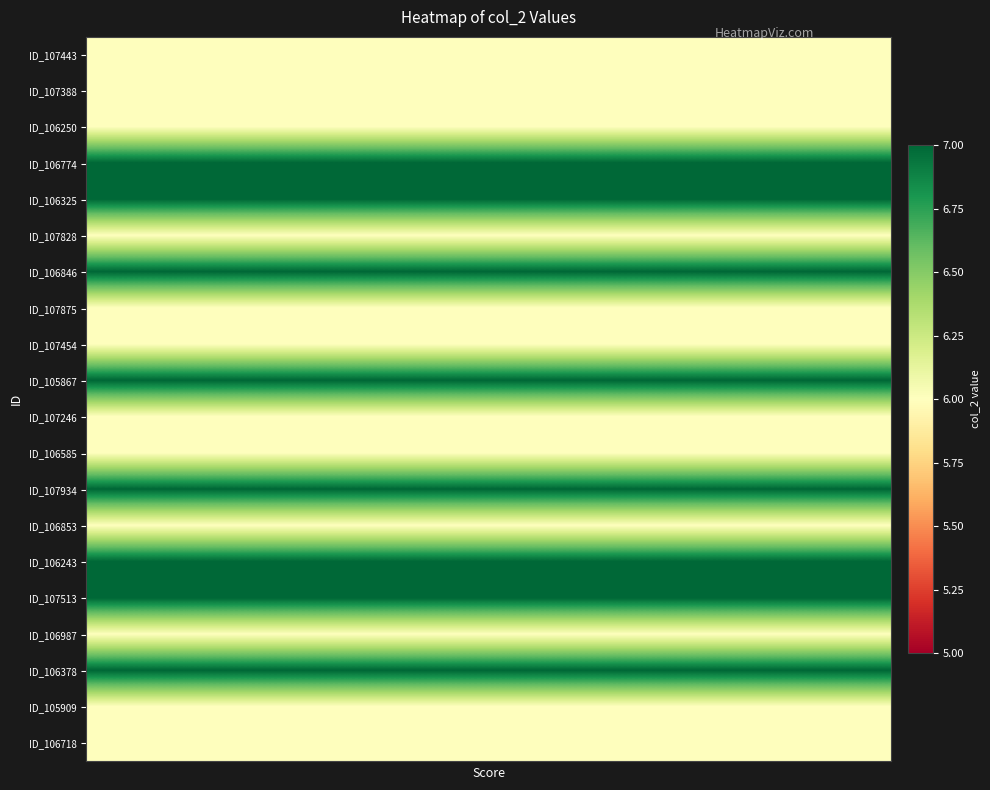

How many distinct data groups are displayed?

20